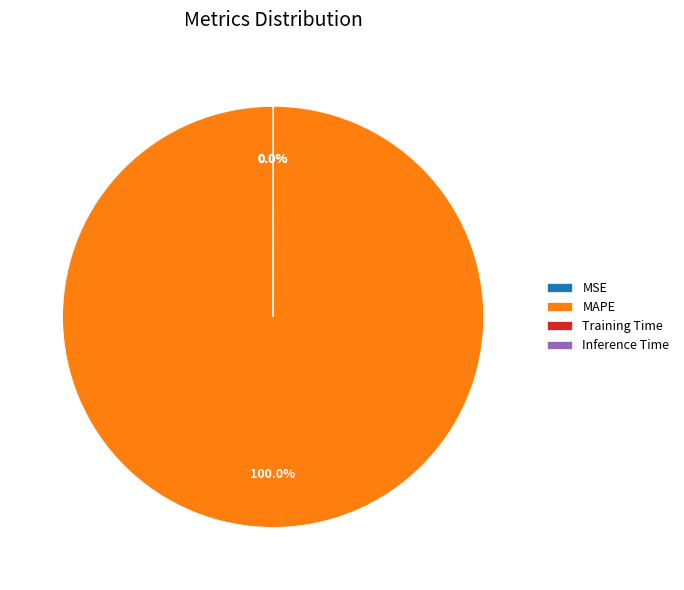

Which slice is the largest?

MAPE